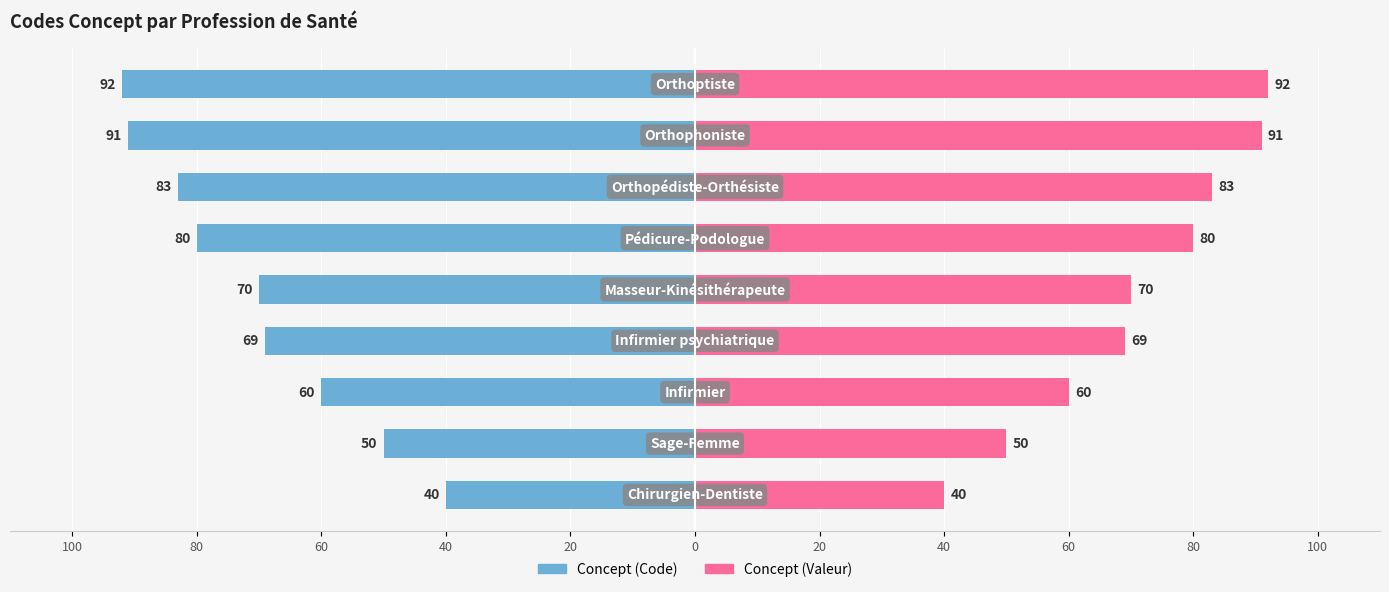

Rank the series by their maximum value, from lowest to highest.

Concept (Code), Concept (Valeur)